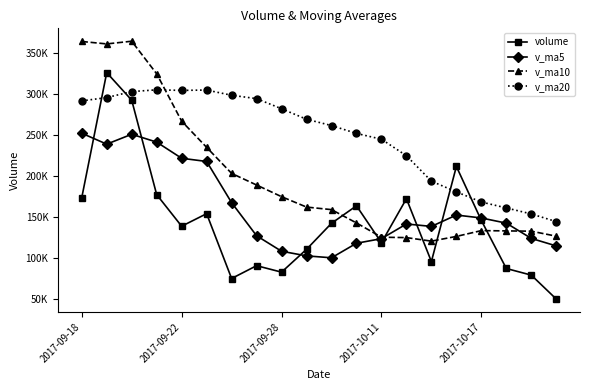

At which category does volume reach its first local valley?

2017-09-22